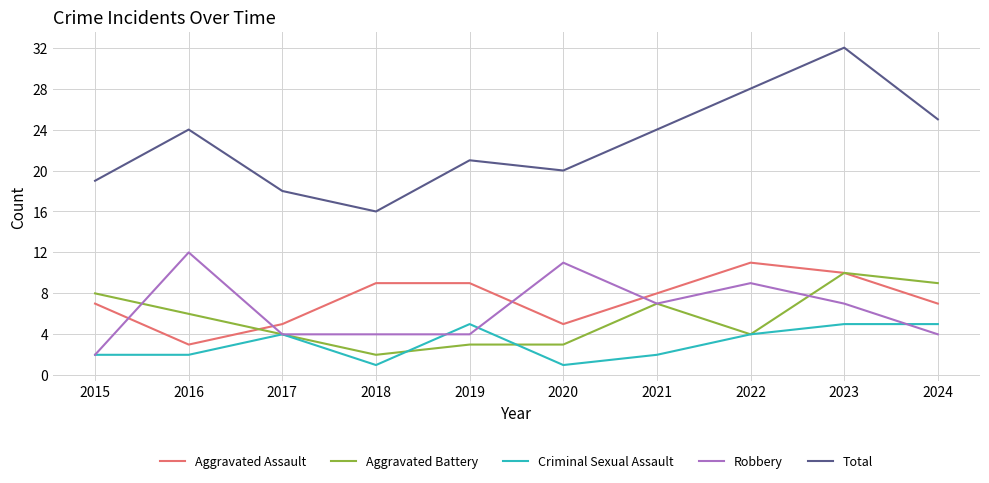

True or false: Total and Aggravated Battery cross at least once.

False